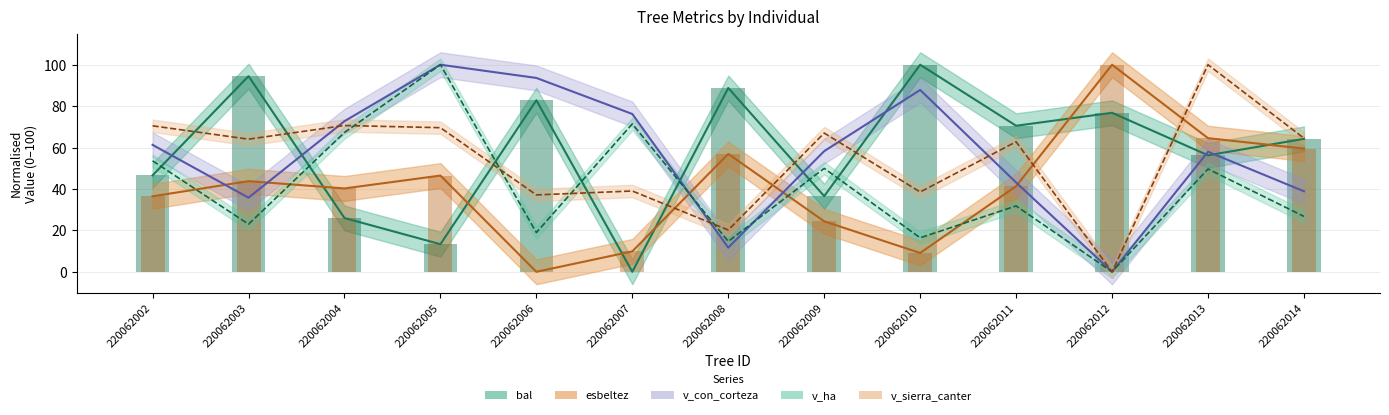

Does the chart contain stacked bars?

No